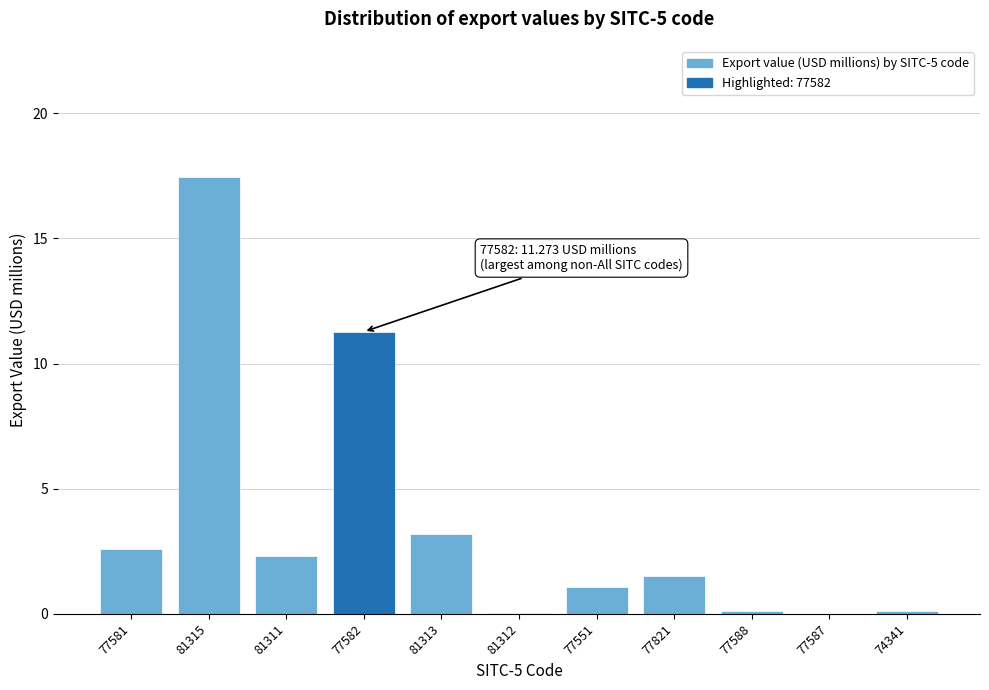

What is the sum of all values?

39.7